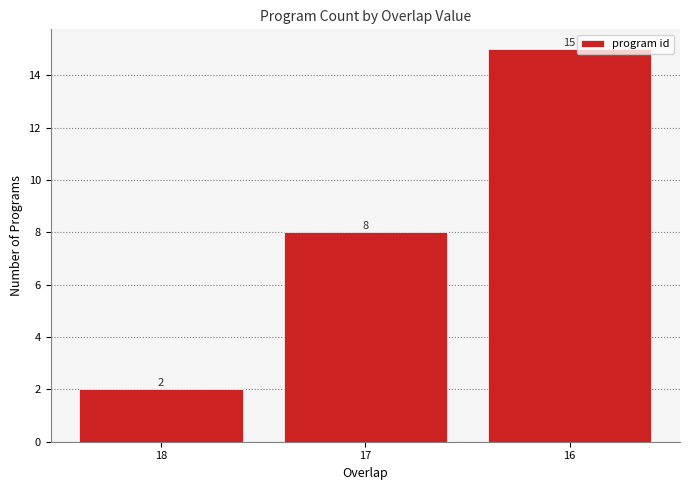

List the labels in order of value, smallest first.

18, 17, 16